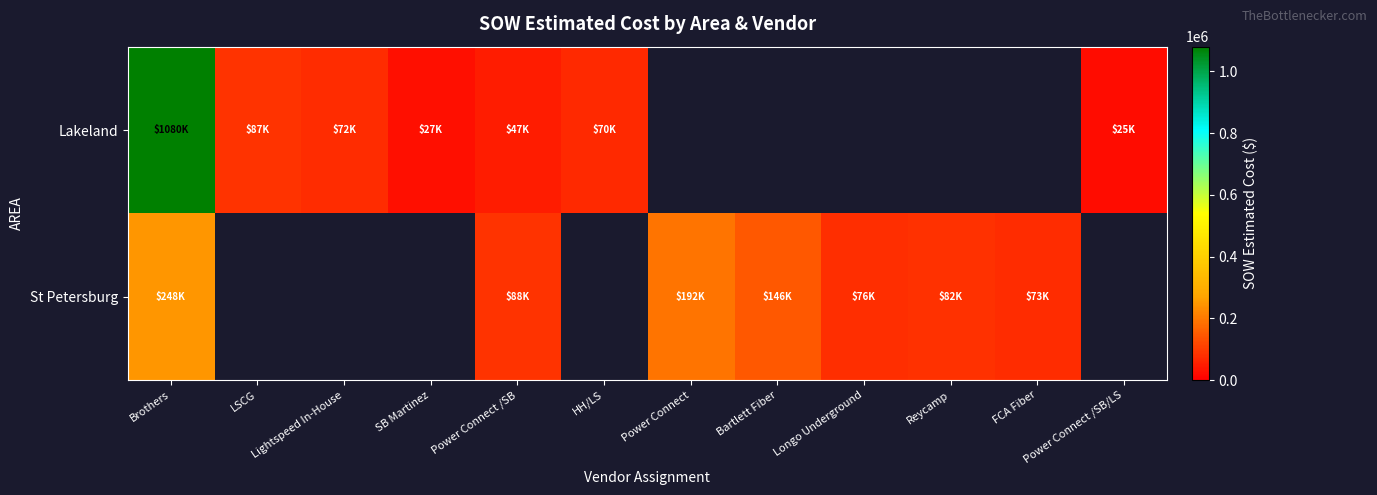

The value of St Petersburg at Longo Underground is 76139.5. True or false?

True